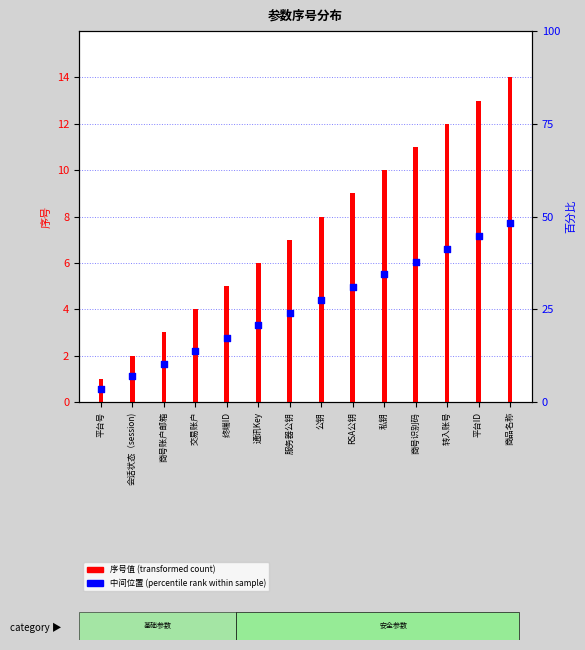

Which series contains the lowest Y value?

中间位置 (percentile rank)